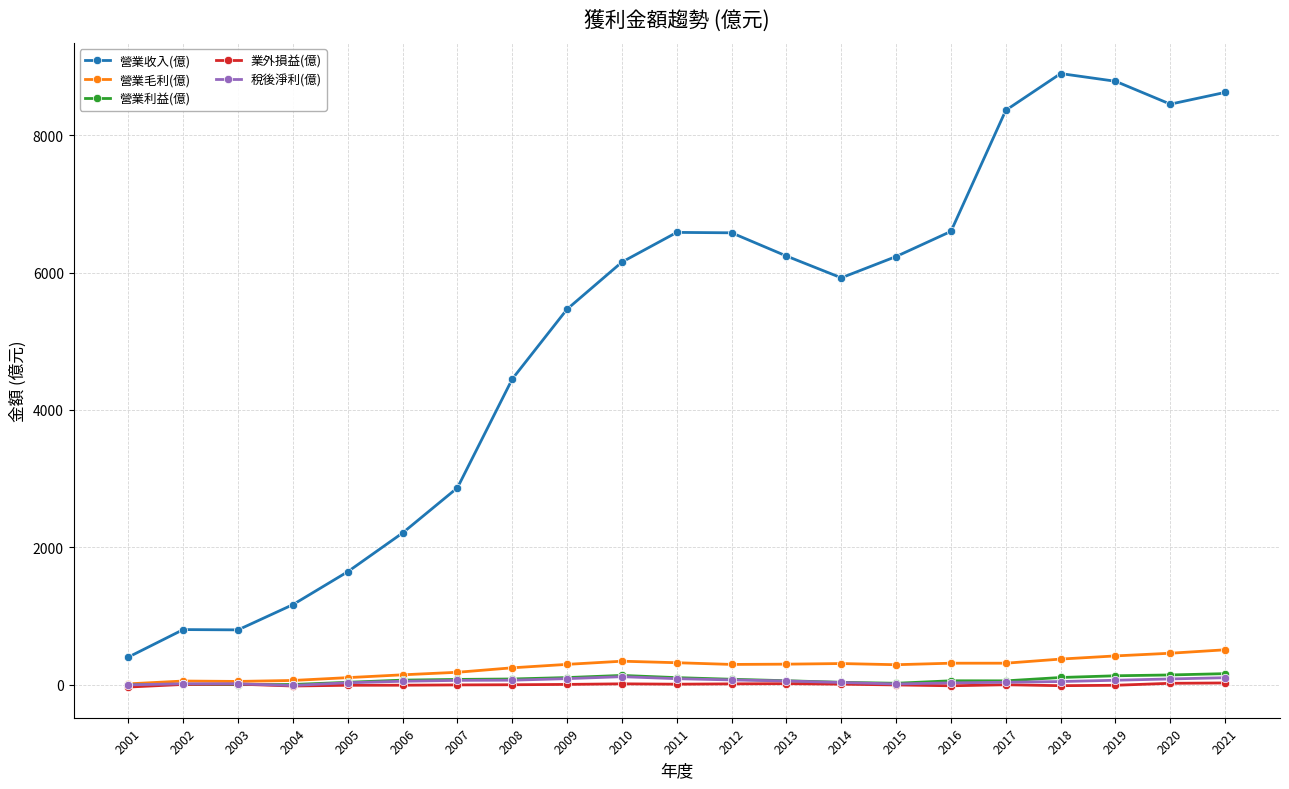

What is the difference between the highest and lowest values at 2015?

6233.2